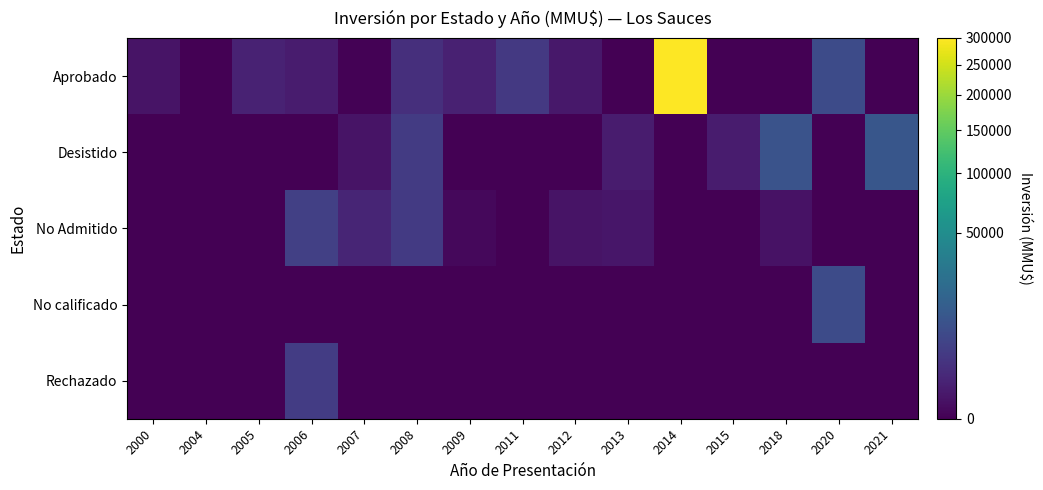

At 2012, list the series in order from largest to smallest.

Aprobado, No Admitido, Desistido, No calificado, Rechazado